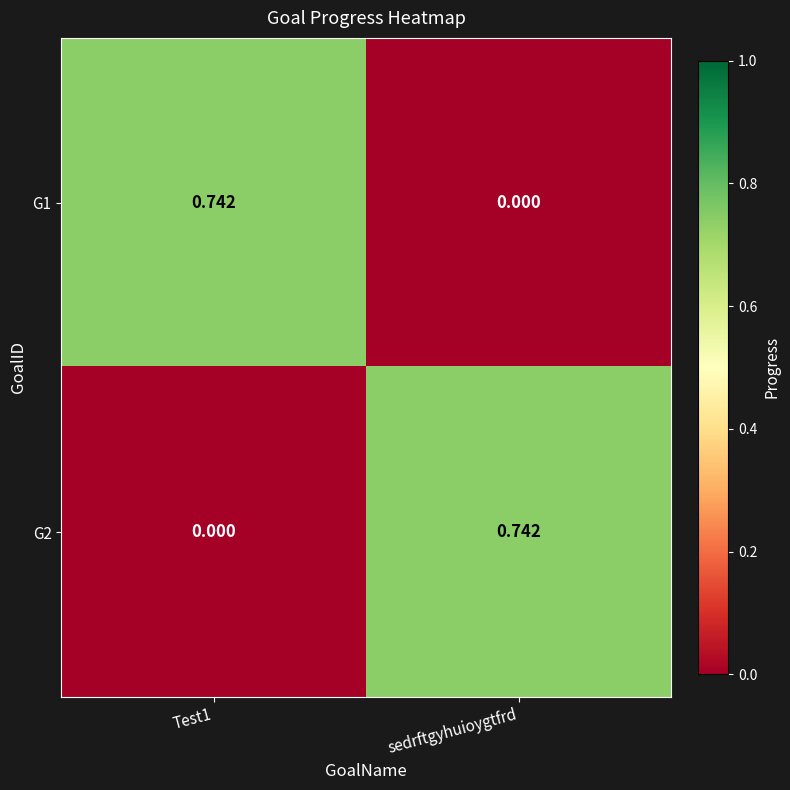

At sedrftgyhuioygtfrd, list the series in order from smallest to largest.

G1, G2